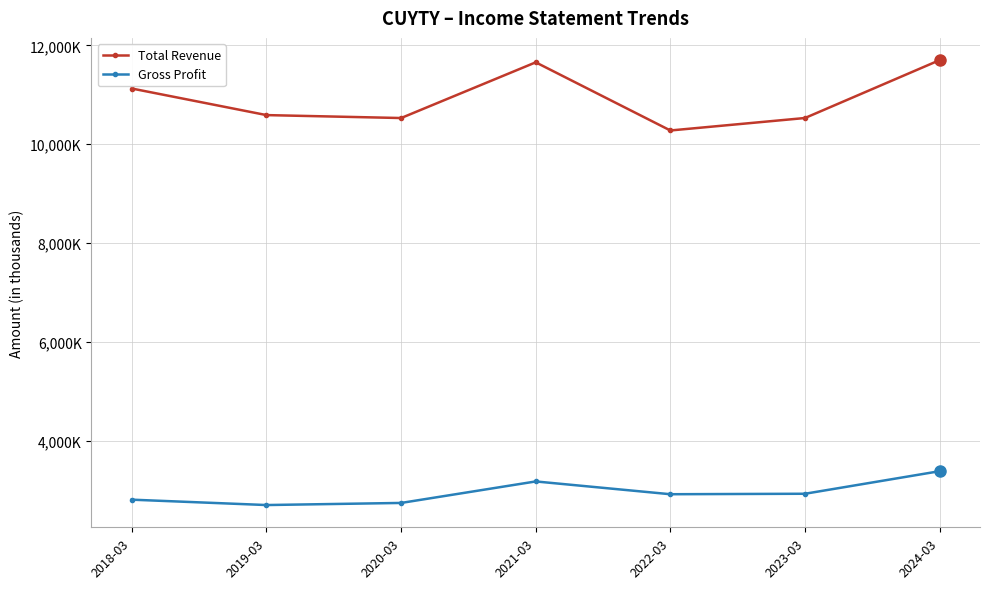

At which category does Total Revenue reach its first local valley?

2020-03